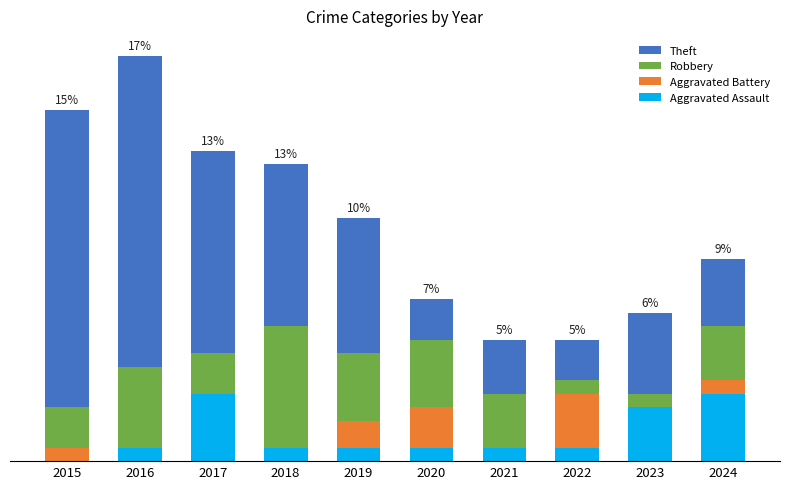

At which category is the sum across all series the highest?

2017